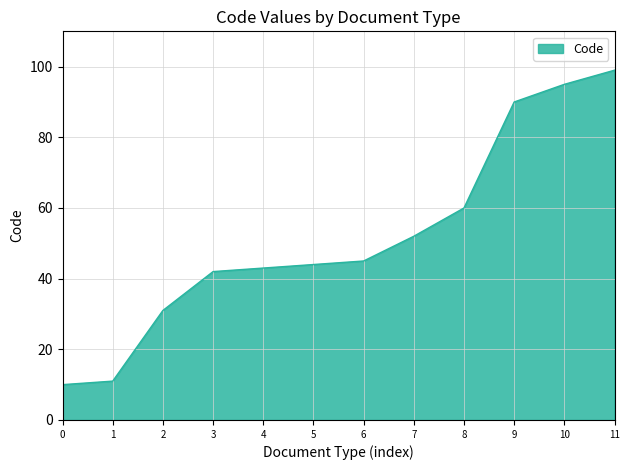

Is it true that the value at 4 is 13?

False